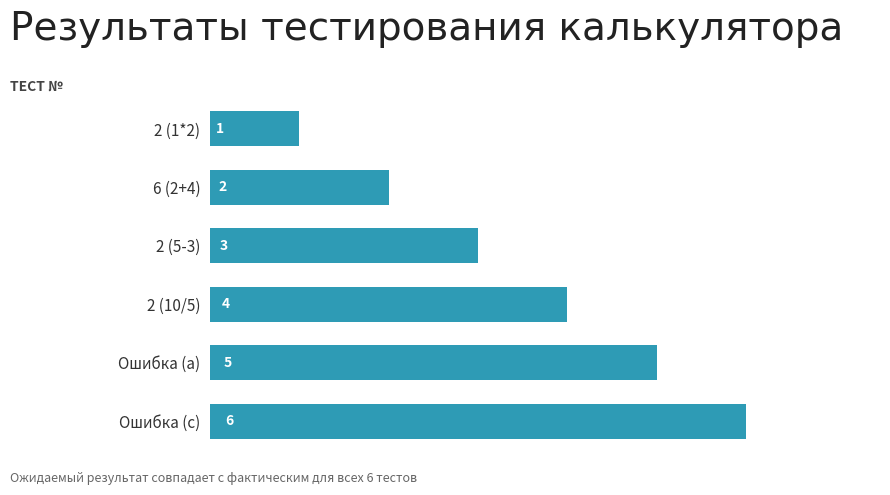

Is it true that the value at 2 (10/5) is 4?

True